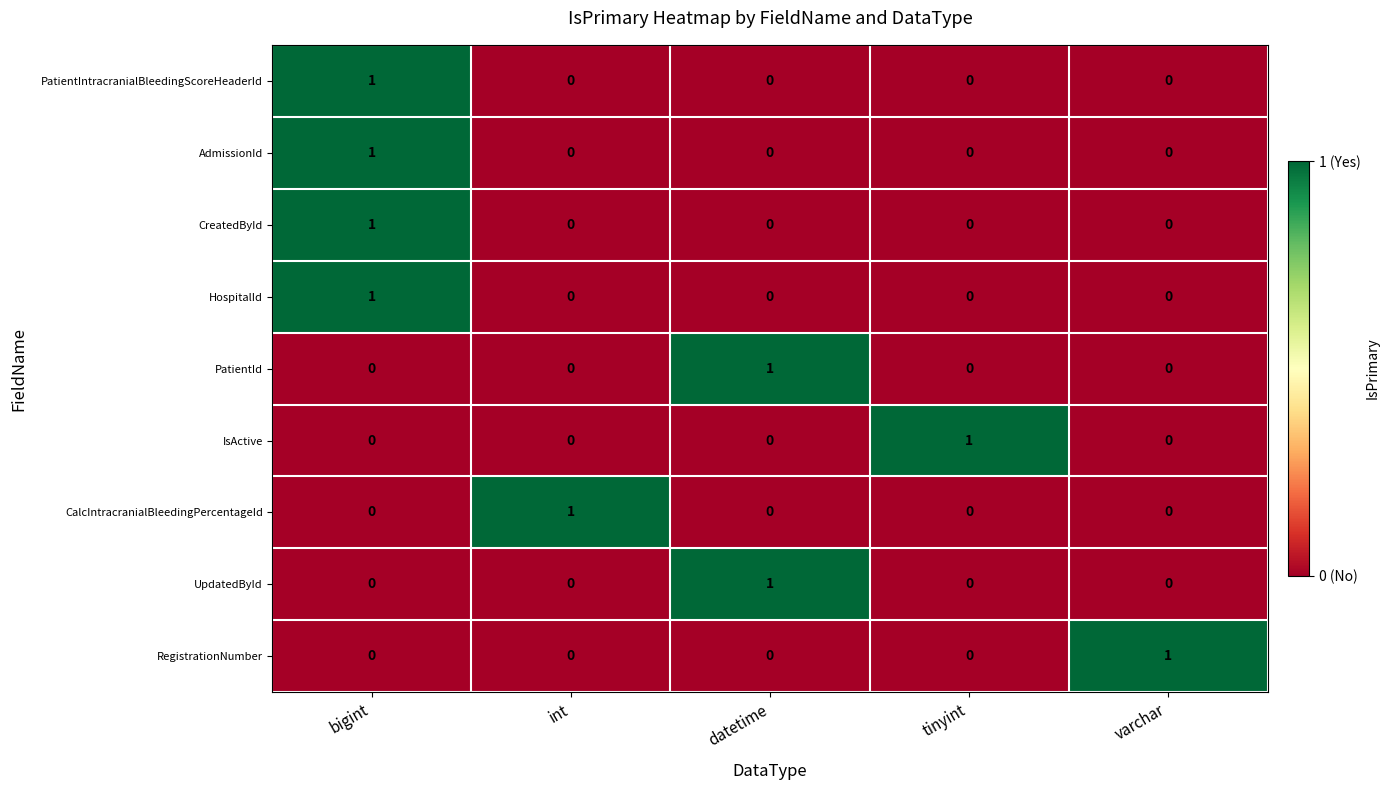

How many CreatedById values are between 0 and 1?

5